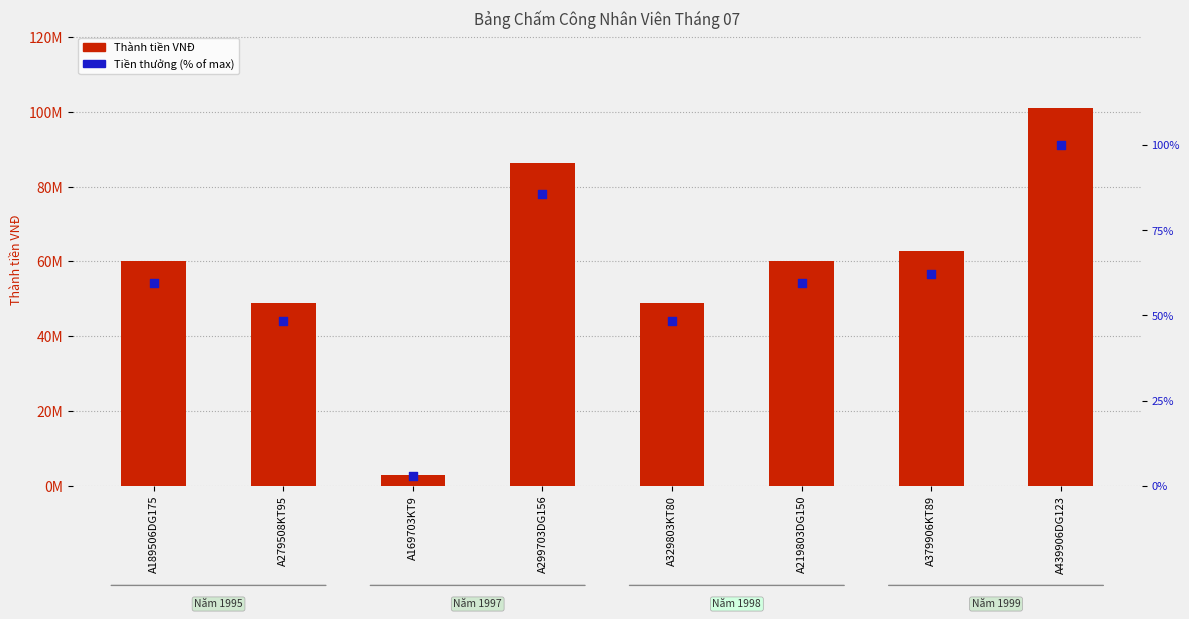

At which category is the sum across all series the highest?

A439906DG123